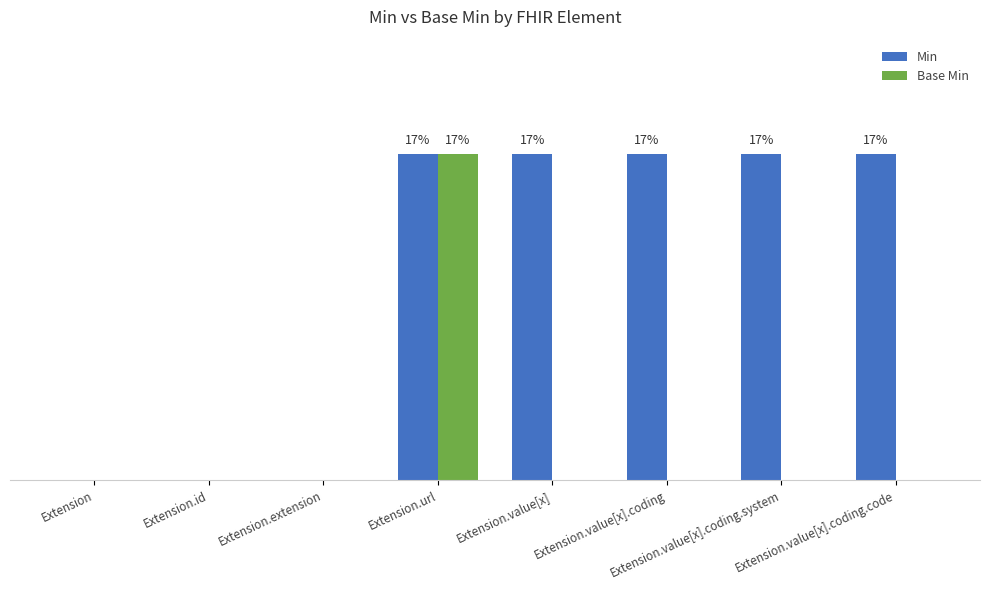

What is the label of the 2nd bar from the right?

Extension.value[x].coding.system